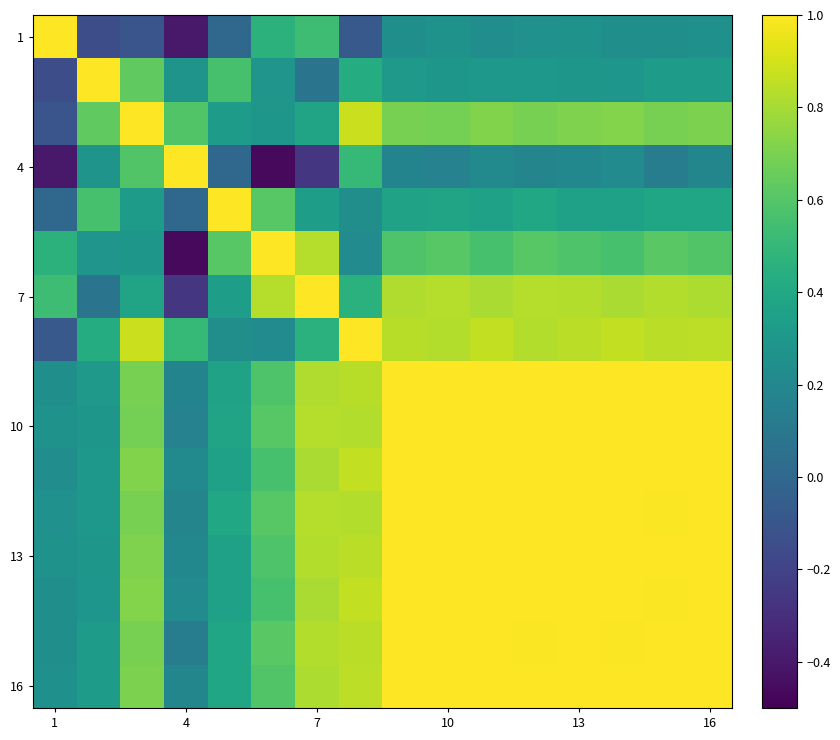

At which category is the sum across all series the highest?

16